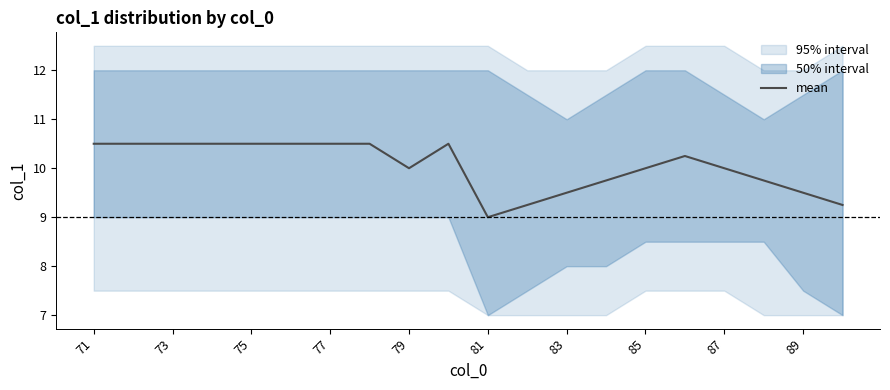

True or false: the data has more than 2 interior local peaks.

False